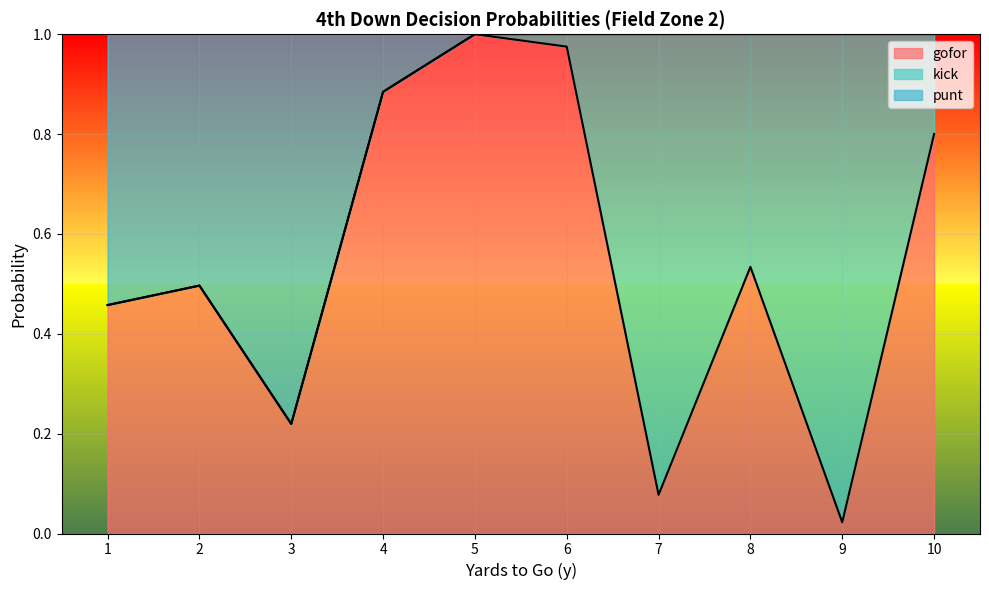

Does the chart display data point markers on the line(s)?

No